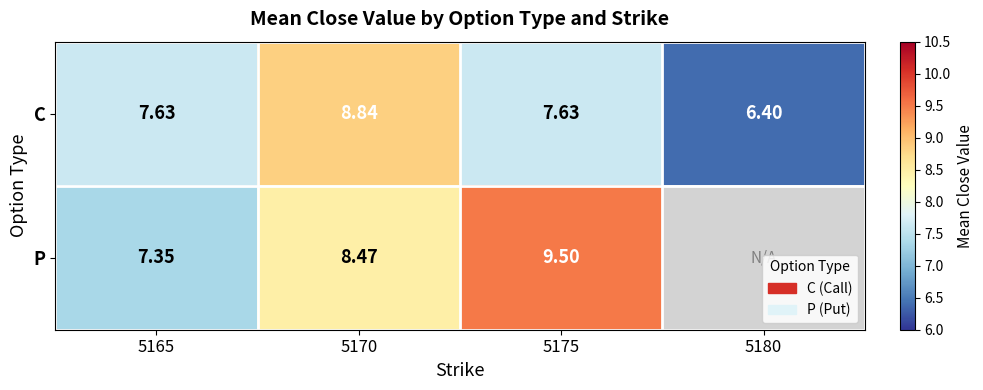

At 5175, list the series in order from smallest to largest.

C, P